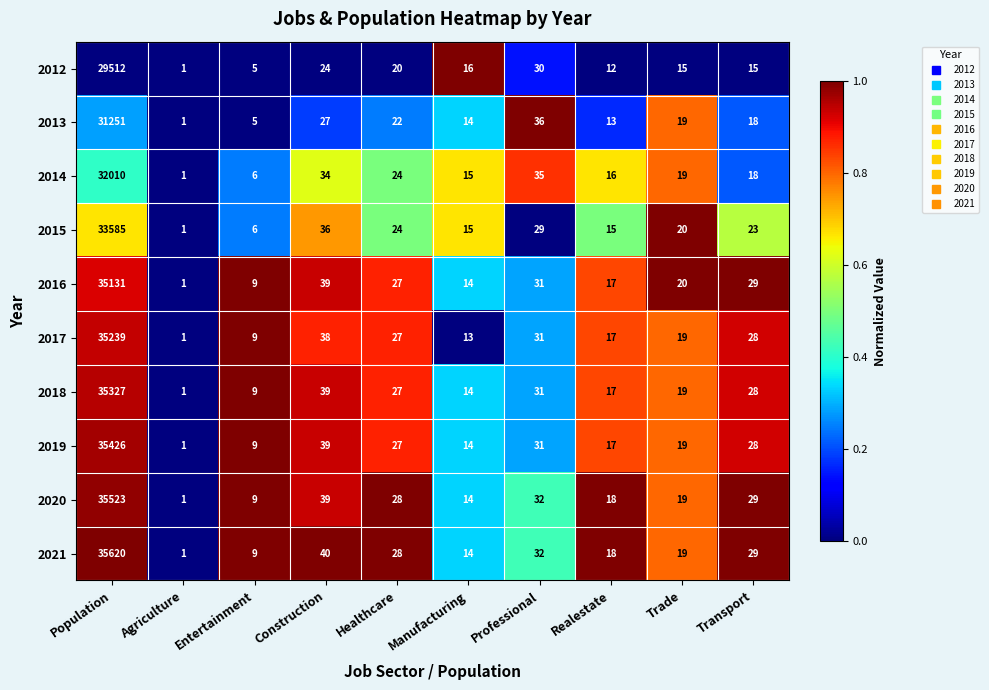

At which category is the sum across all series the highest?

Population